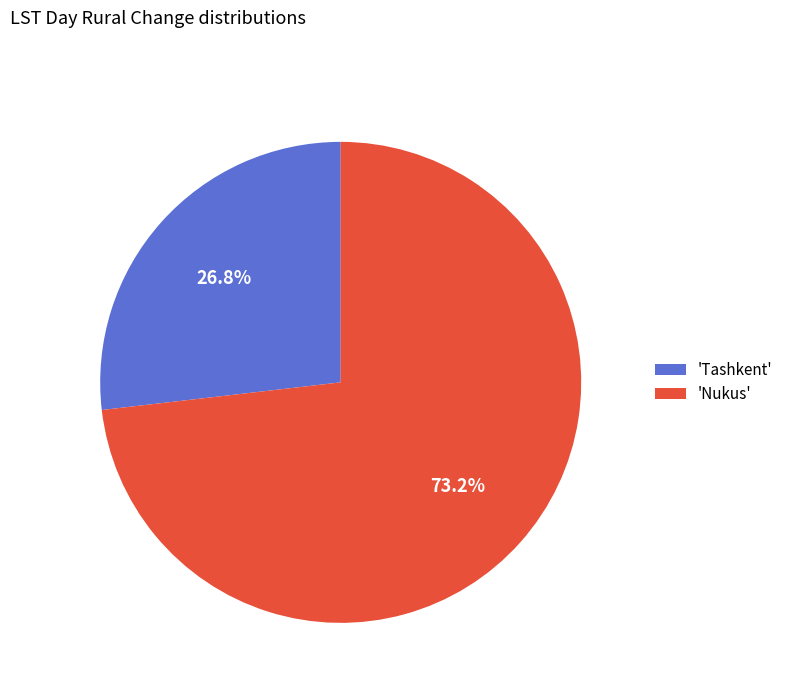

Rank the categories by value from lowest to highest.

'Tashkent', 'Nukus'